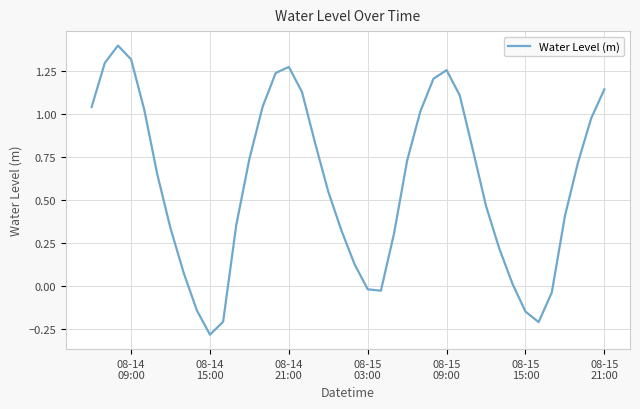

What is the maximum value shown in the chart?

1.4